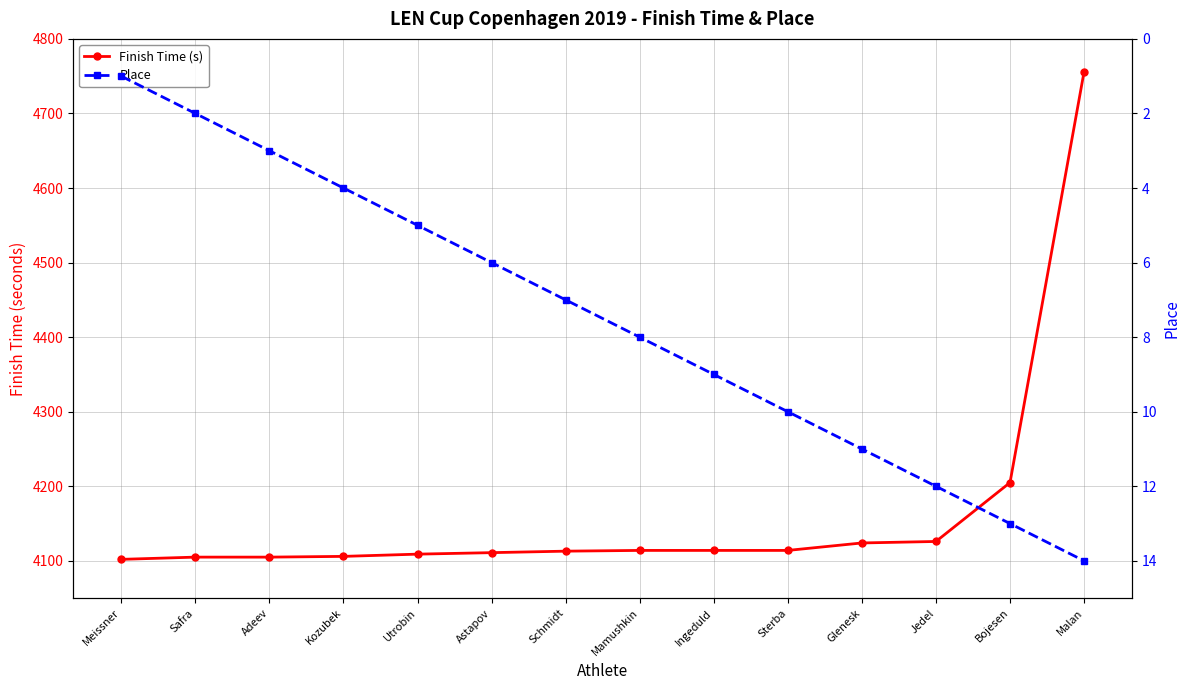

True or false: Finish Time (s) and Place intersect in this chart.

False